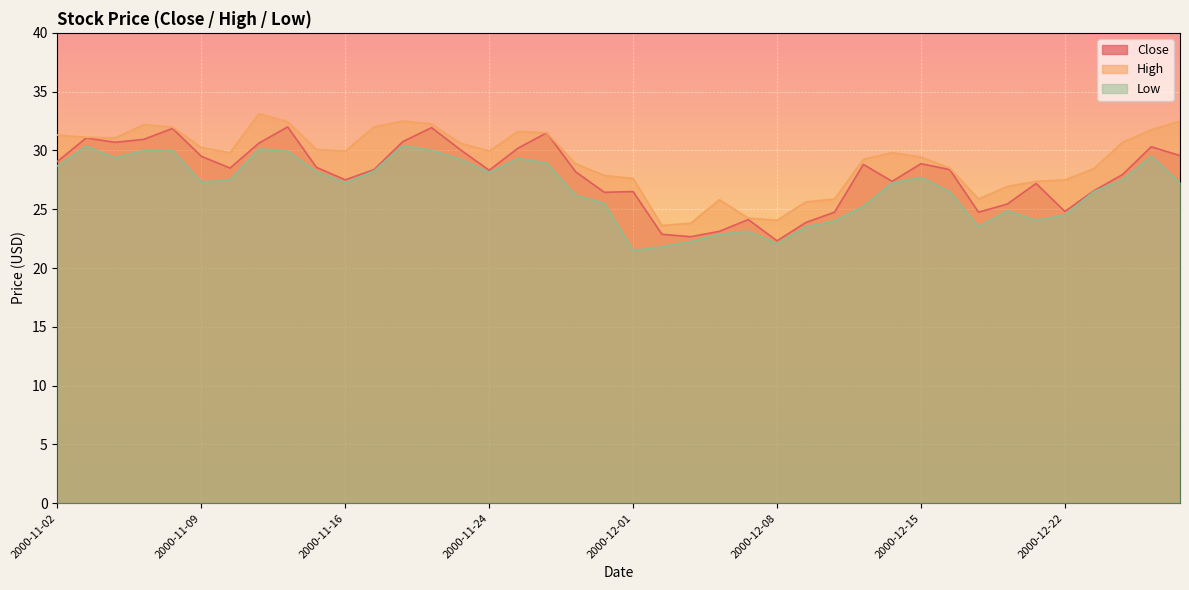

True or false: High and Low cross at least once.

False